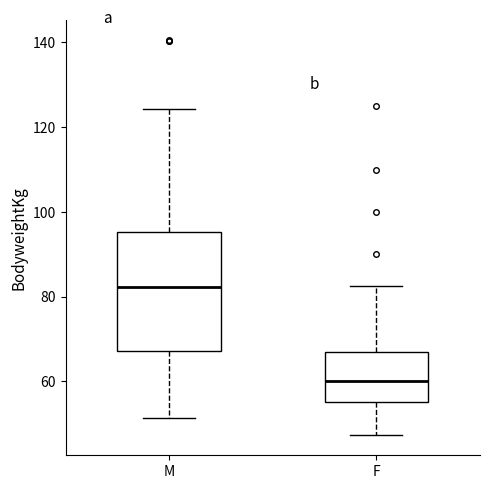

Which box's median line is the highest?

M